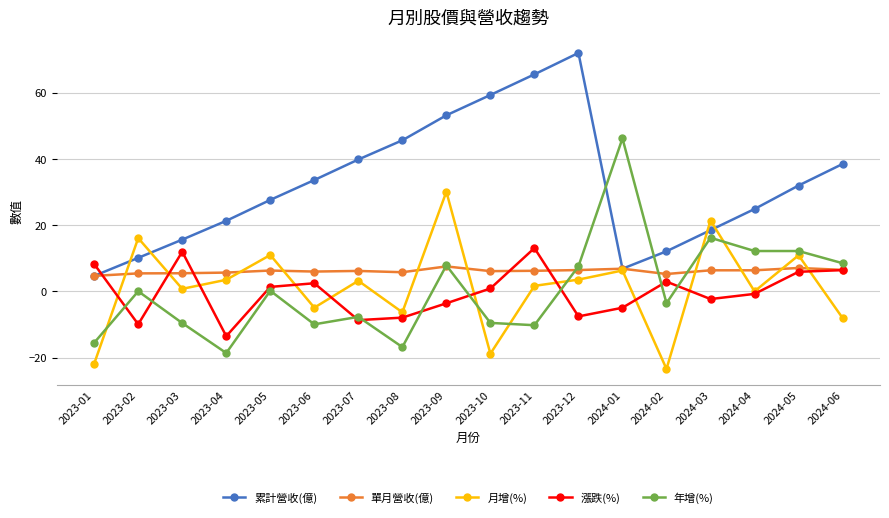

Rank the series by their maximum value, from highest to lowest.

累計營收(億), 年增(%), 月增(%), 漲跌(%), 單月營收(億)